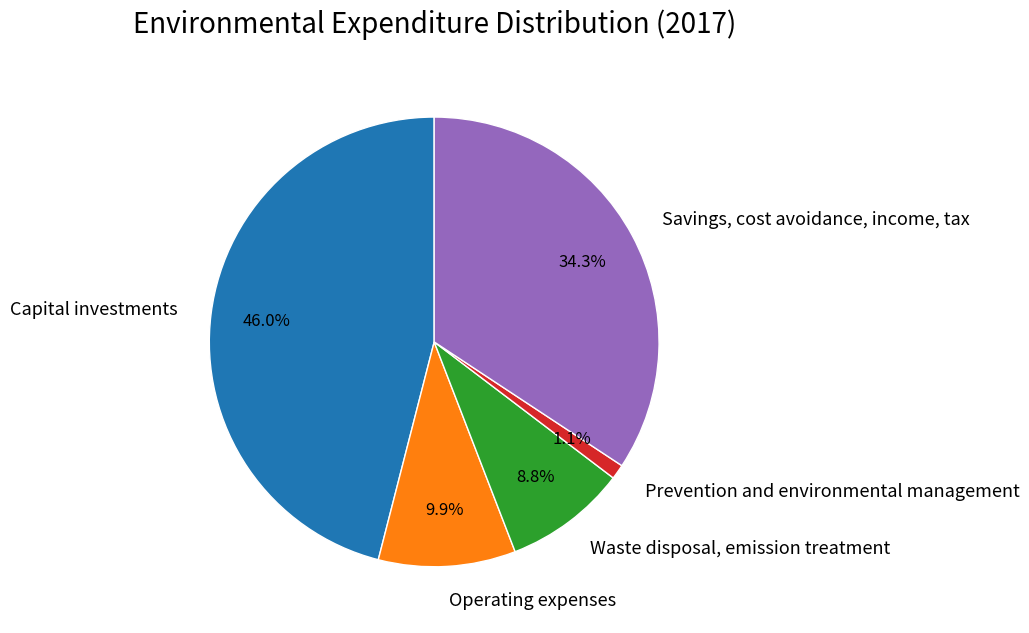

Is Prevention and environmental management the majority of the pie?

No